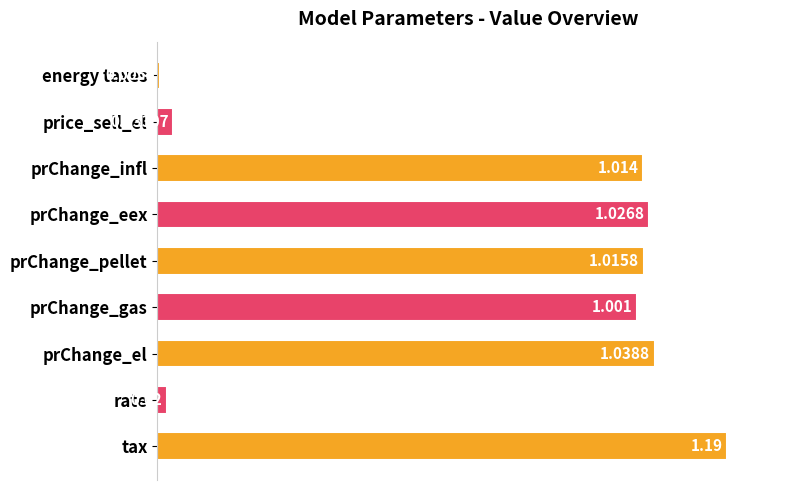

Rank the categories by value from lowest to highest.

energy taxes, rate, price_sell_el, prChange_gas, prChange_infl, prChange_pellet, prChange_eex, prChange_el, tax